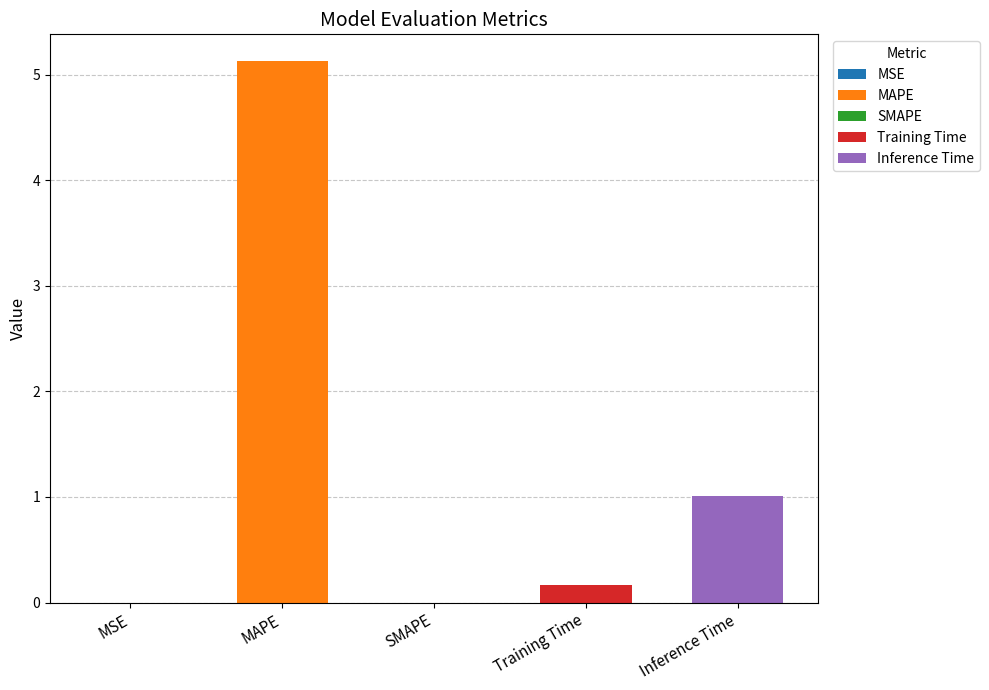

Between MAPE and SMAPE, which is larger?

MAPE